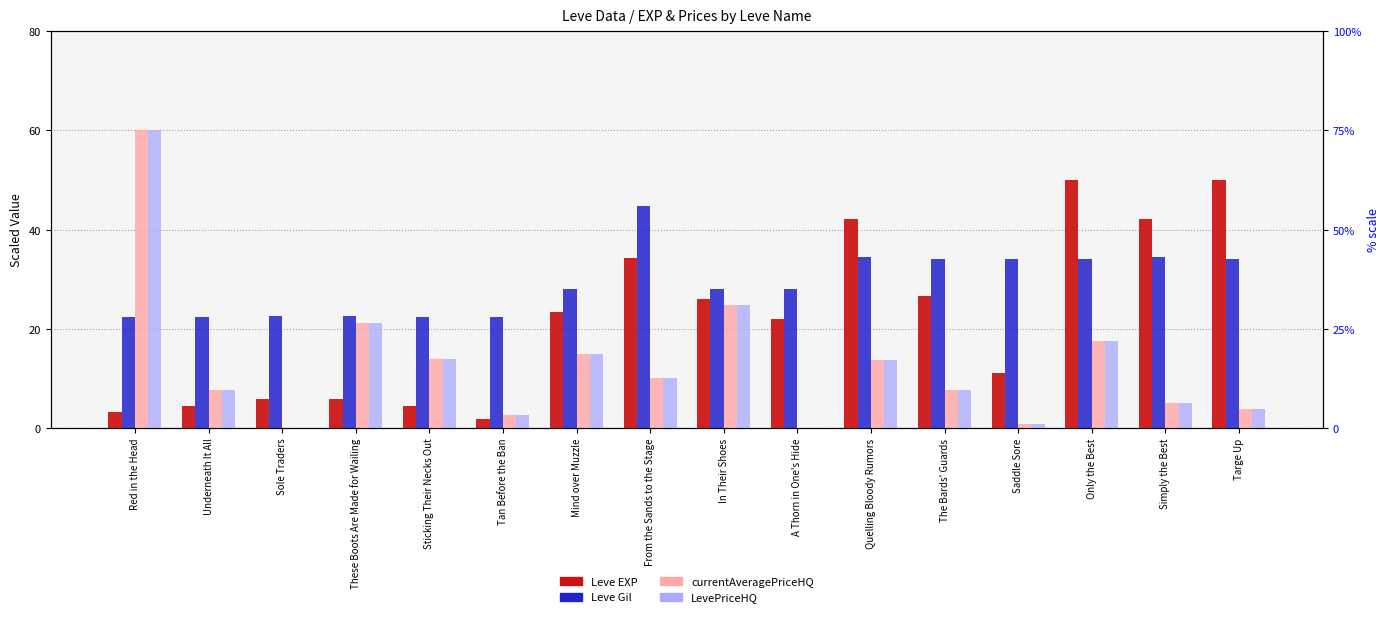

Which series has the largest total across all categories?

Leve Gil